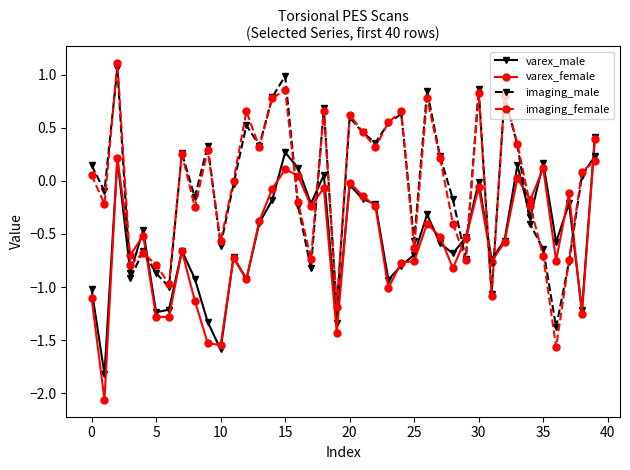

What is the value of the imaging_female point at the 28th from the left?

0.2